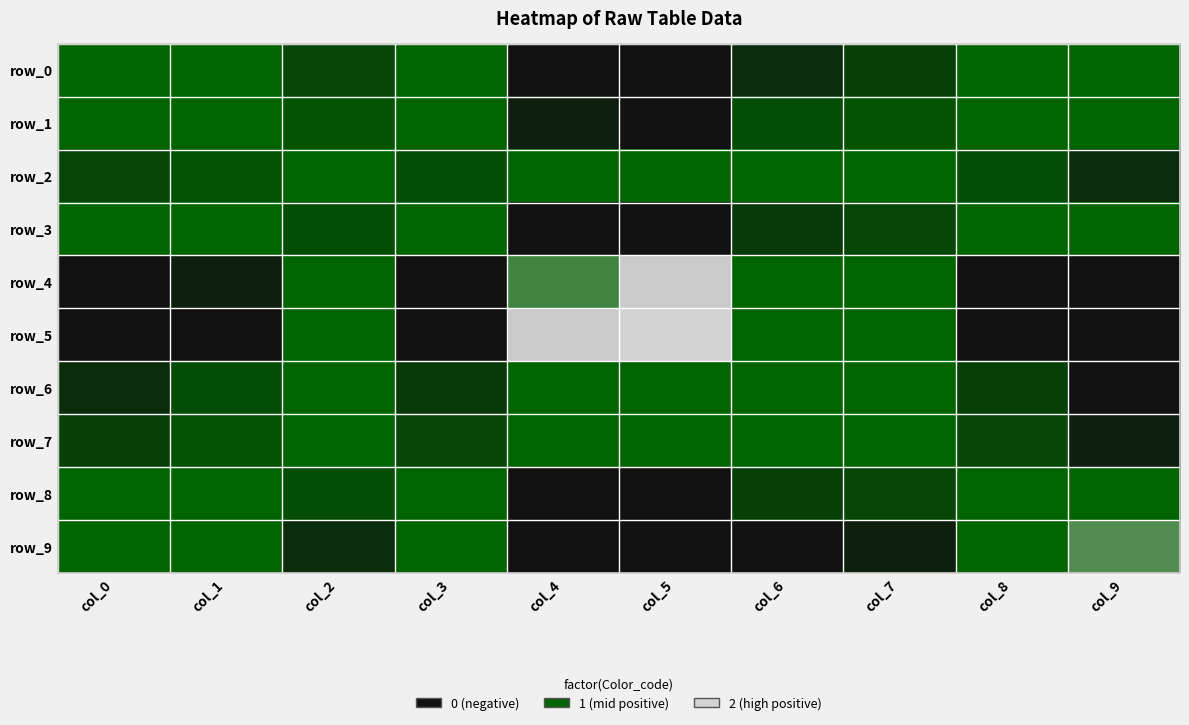

Which category has the lowest value in the row_2 series?

col_9